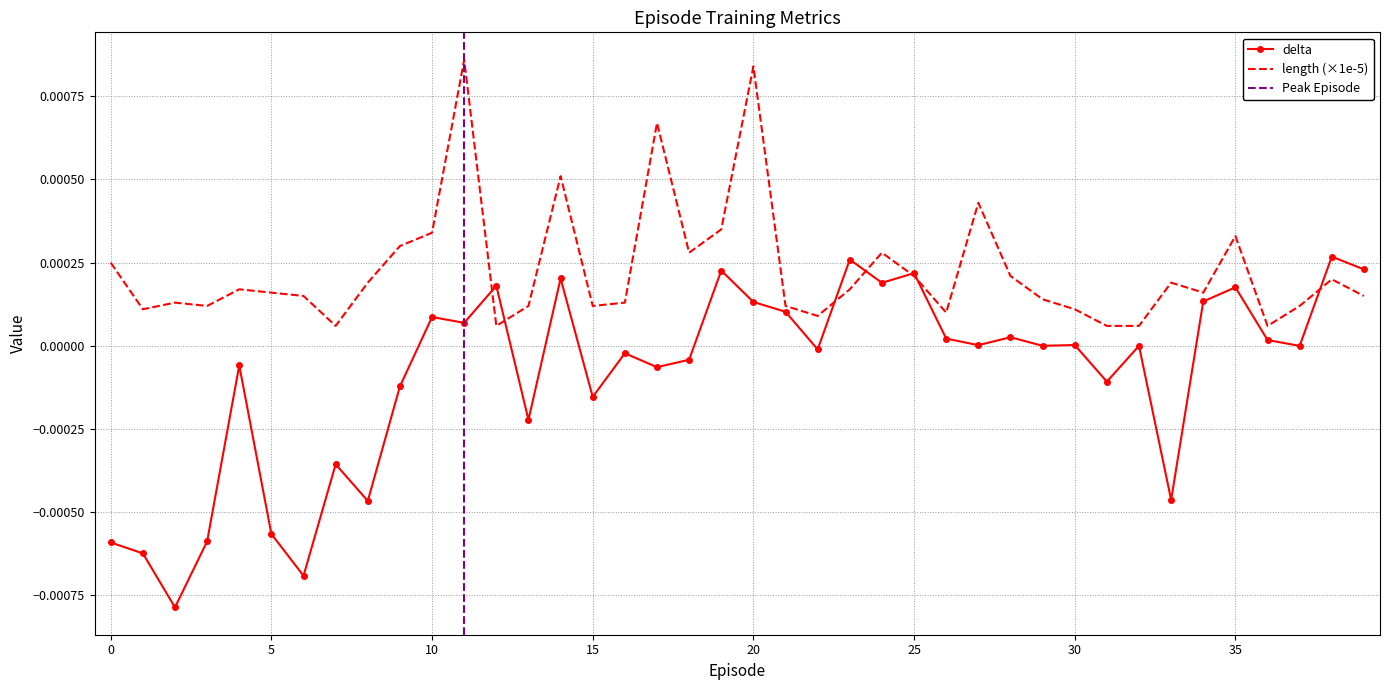

Is the value of length at 13 greater than the value of delta at 13?

Yes